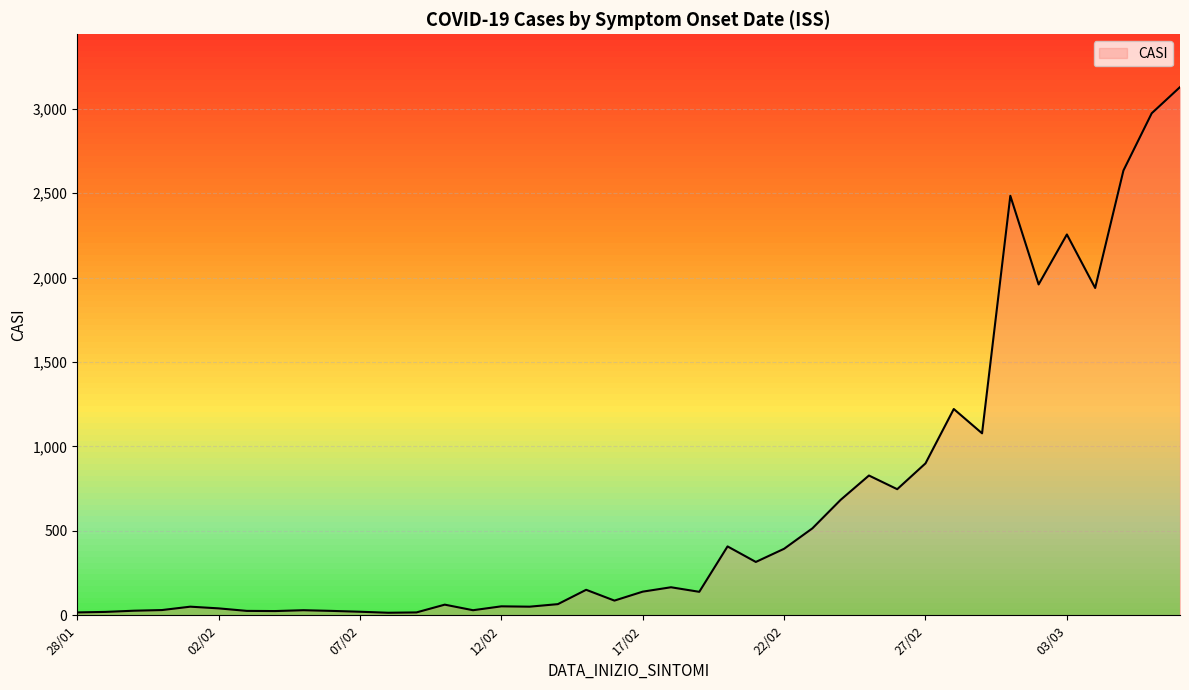

What is the maximum value shown in the chart?

3129